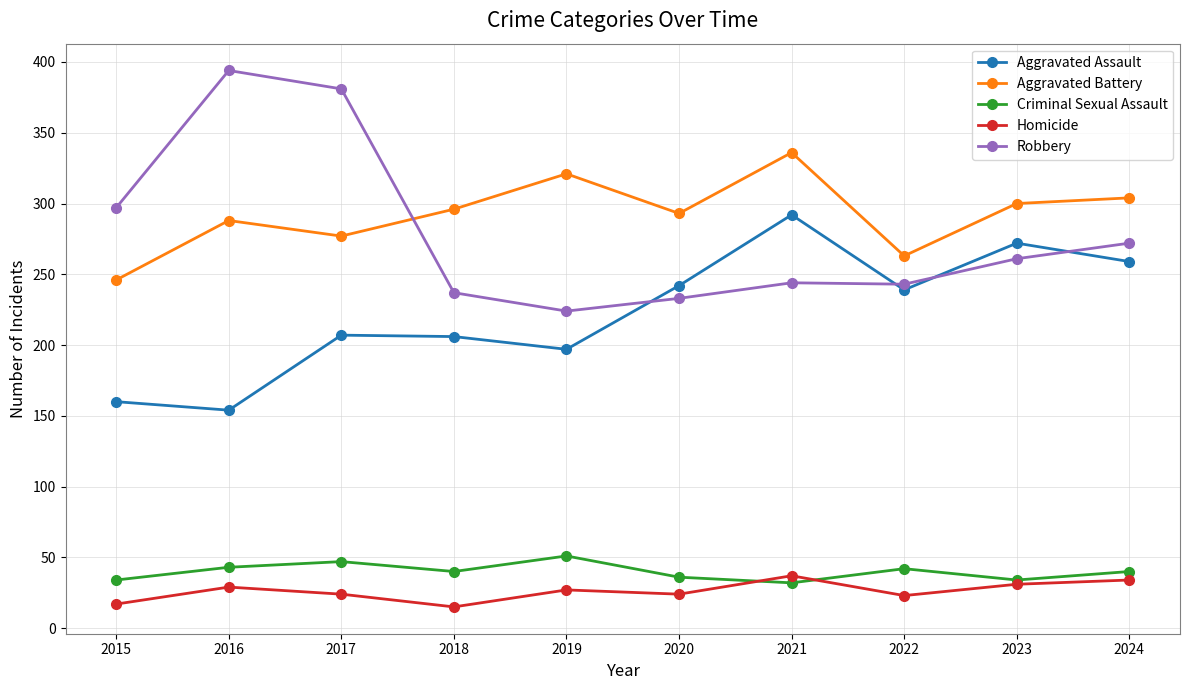

Is the value of Criminal Sexual Assault at 2018 greater than the value of Aggravated Assault at 2016?

No